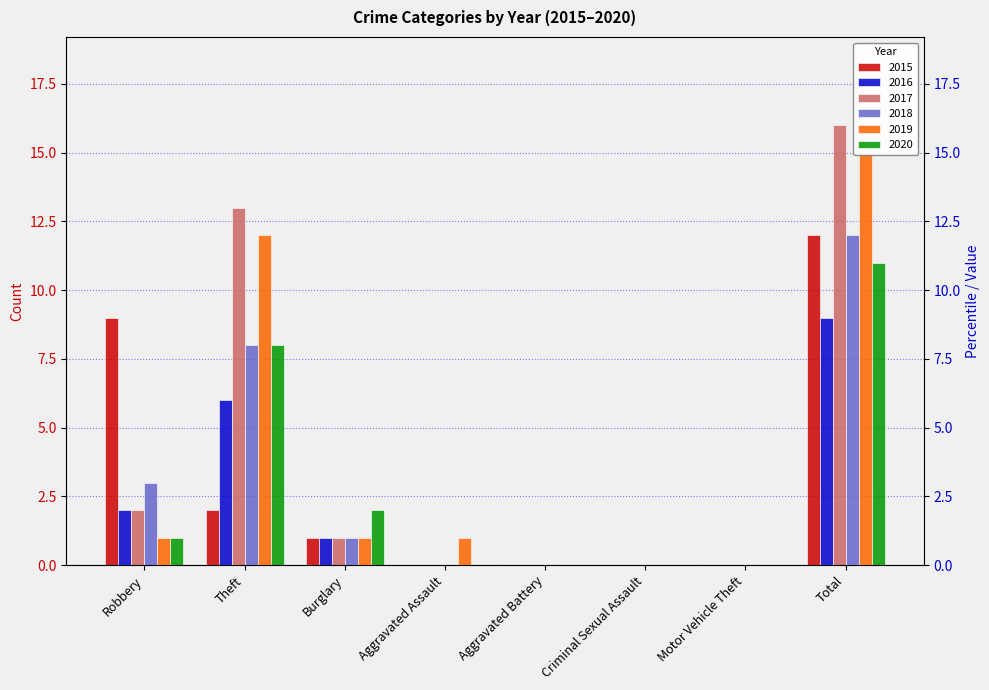

Reading left to right, transcribe all the data shown in this chart.

2015: Robbery=9	Theft=2	Burglary=1	Aggravated Assault=0	Aggravated Battery=0	Criminal Sexual Assault=0	Motor Vehicle Theft=0	Total=12
2016: Robbery=2	Theft=6	Burglary=1	Aggravated Assault=0	Aggravated Battery=0	Criminal Sexual Assault=0	Motor Vehicle Theft=0	Total=9
2017: Robbery=2	Theft=13	Burglary=1	Aggravated Assault=0	Aggravated Battery=0	Criminal Sexual Assault=0	Motor Vehicle Theft=0	Total=16
2018: Robbery=3	Theft=8	Burglary=1	Aggravated Assault=0	Aggravated Battery=0	Criminal Sexual Assault=0	Motor Vehicle Theft=0	Total=12
2019: Robbery=1	Theft=12	Burglary=1	Aggravated Assault=1	Aggravated Battery=0	Criminal Sexual Assault=0	Motor Vehicle Theft=0	Total=15
2020: Robbery=1	Theft=8	Burglary=2	Aggravated Assault=0	Aggravated Battery=0	Criminal Sexual Assault=0	Motor Vehicle Theft=0	Total=11